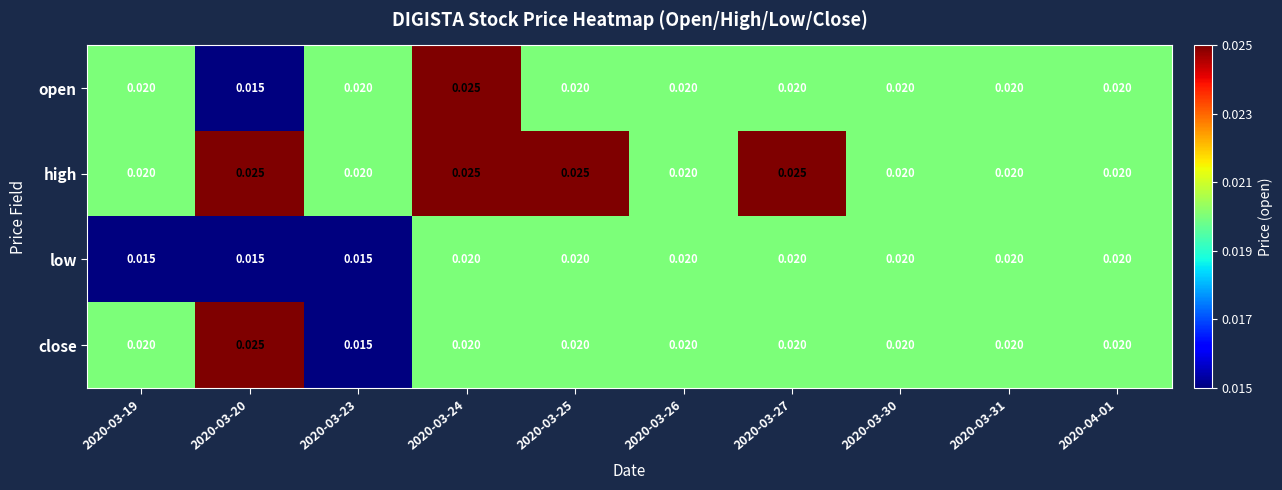

Which series has the largest total across all categories?

high